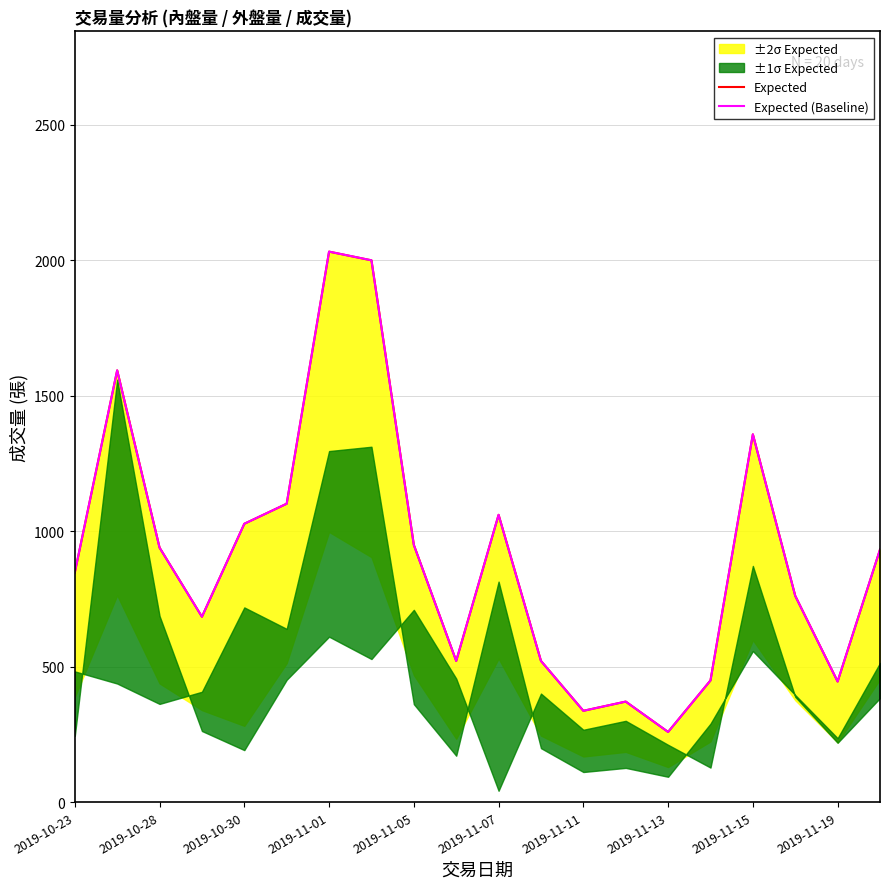

What is the difference between the Expected (Baseline) values at 2019-10-23 and 2019-11-11?

510